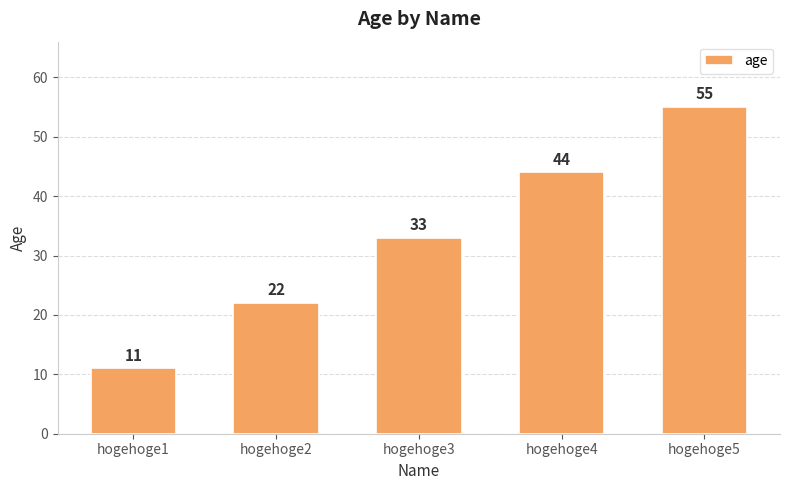

The value at hogehoge5 is 11. True or false?

False